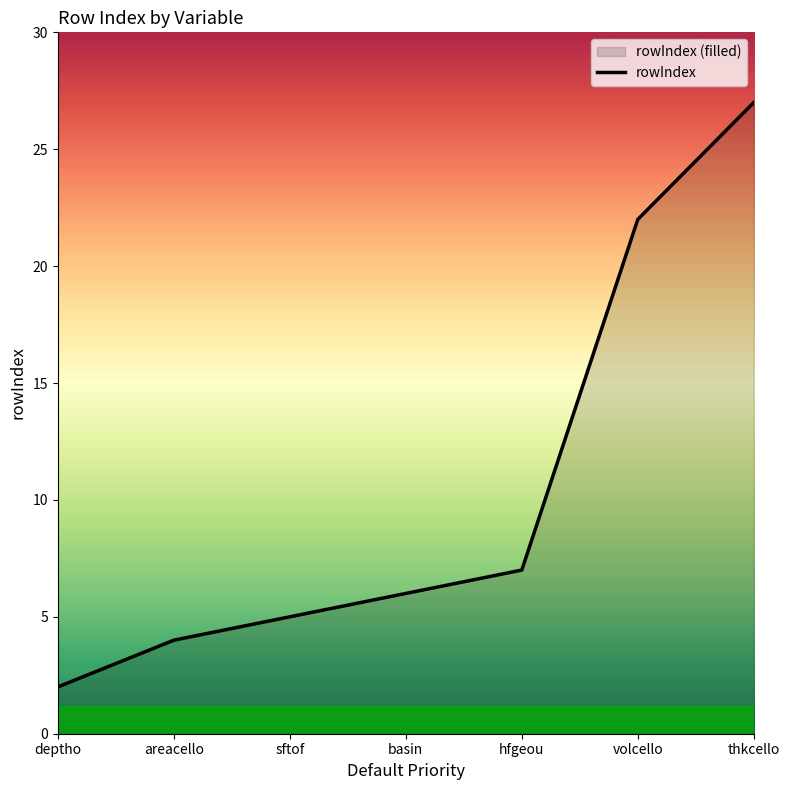

The value at hfgeou is 7. True or false?

True